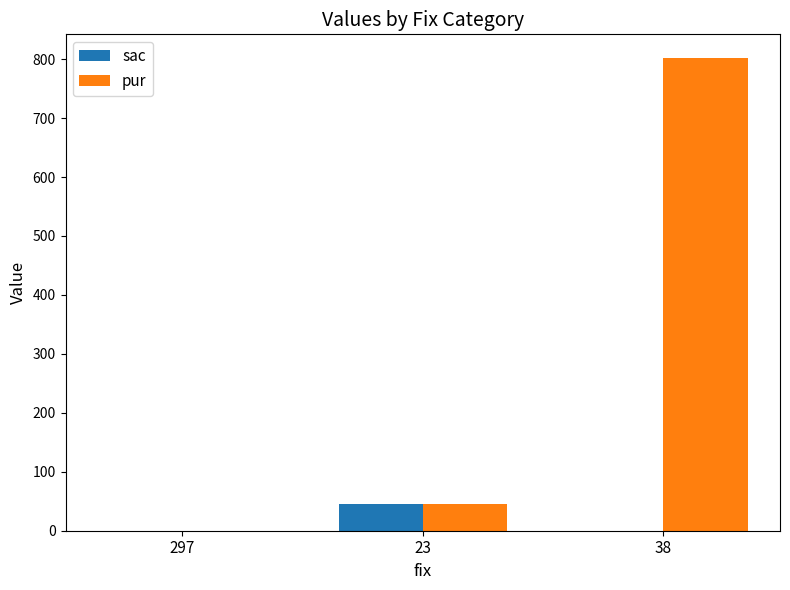

Is the value of pur at 23 greater than the value of sac at 297?

Yes